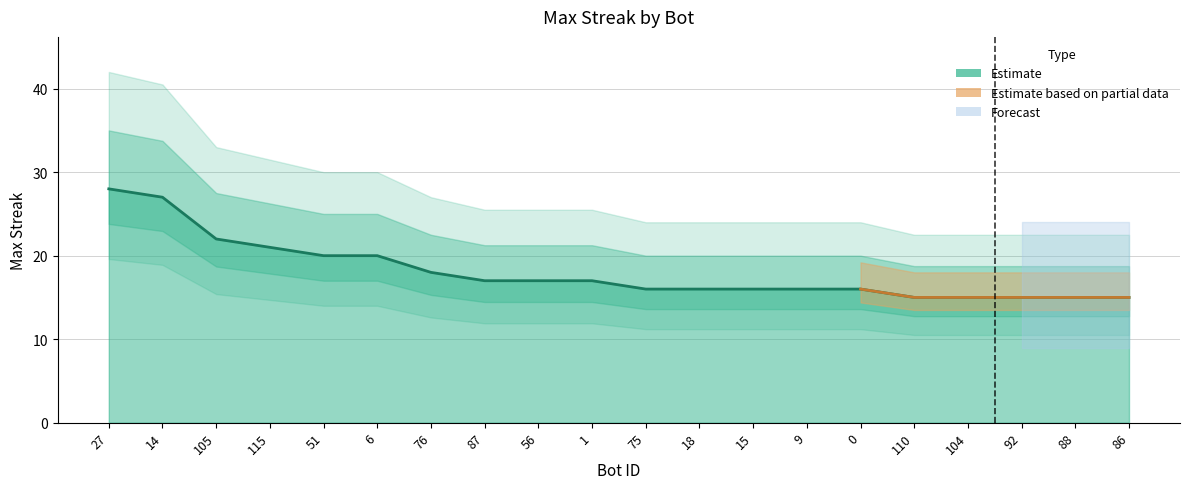

Count the number of values greater than 17.

7